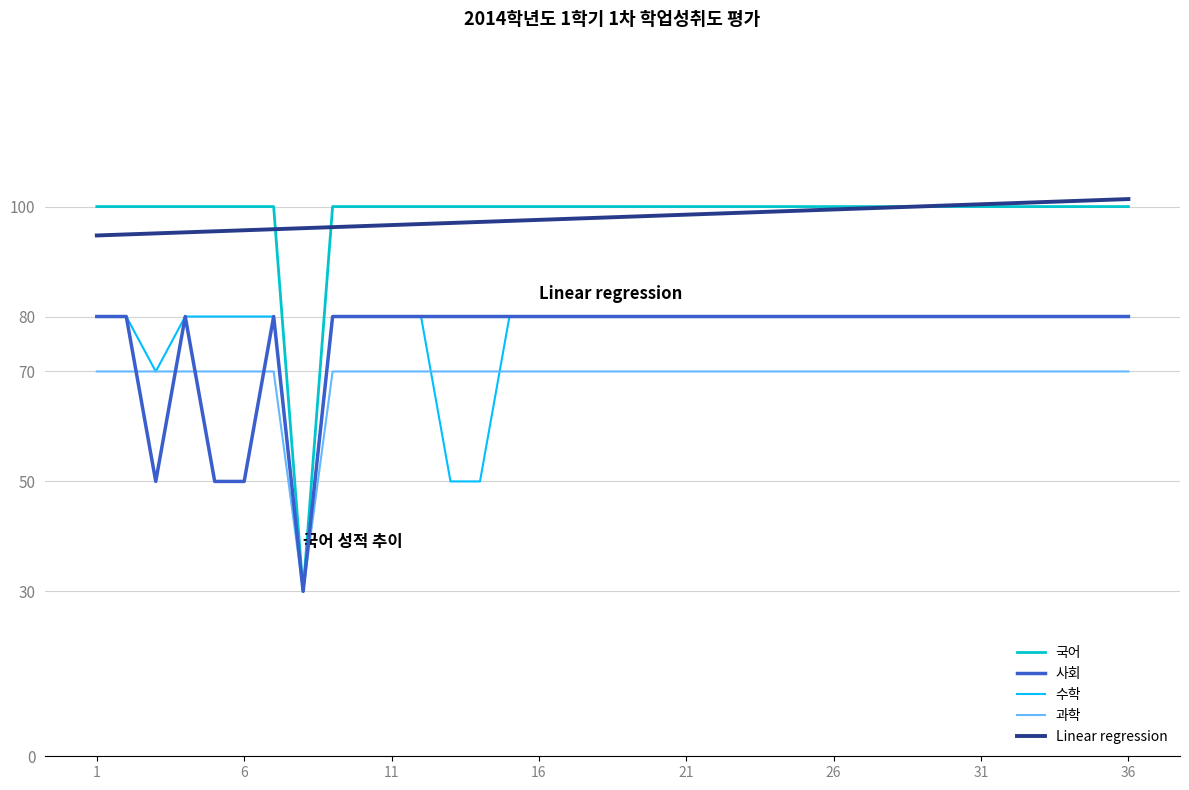

What is the highest value of the 수학 series?

80.0